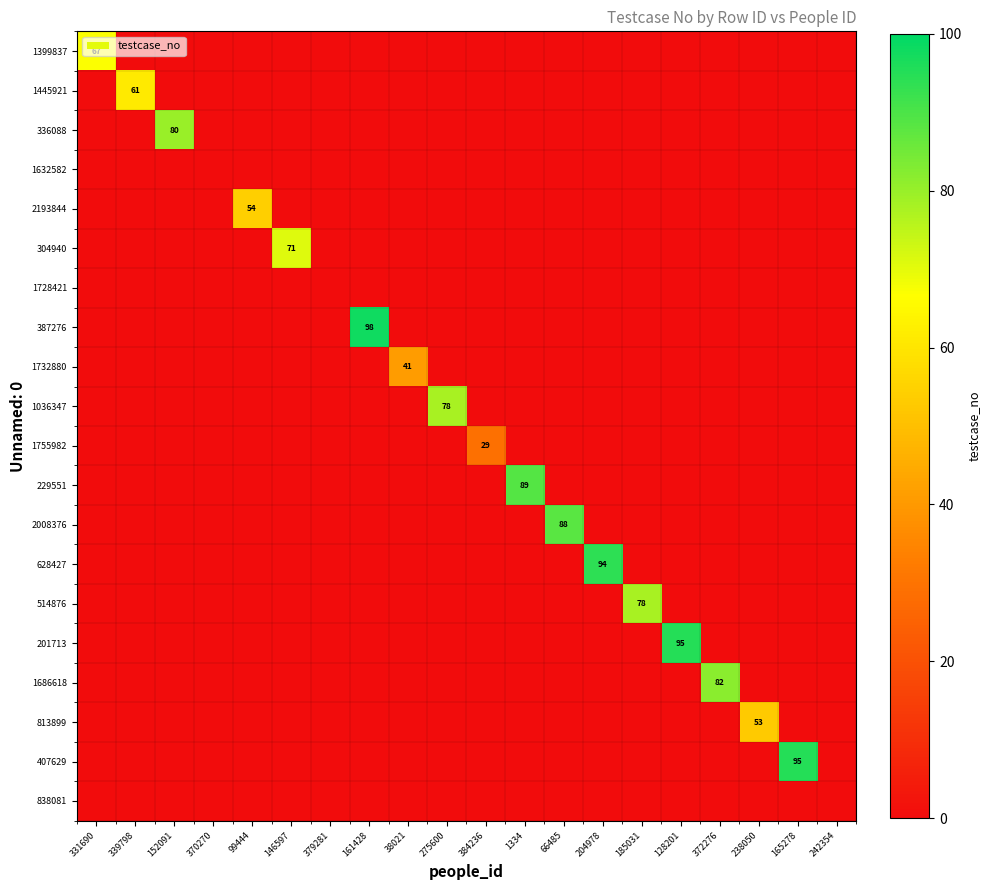

Which category has the highest value in the 2193844 series?

99444